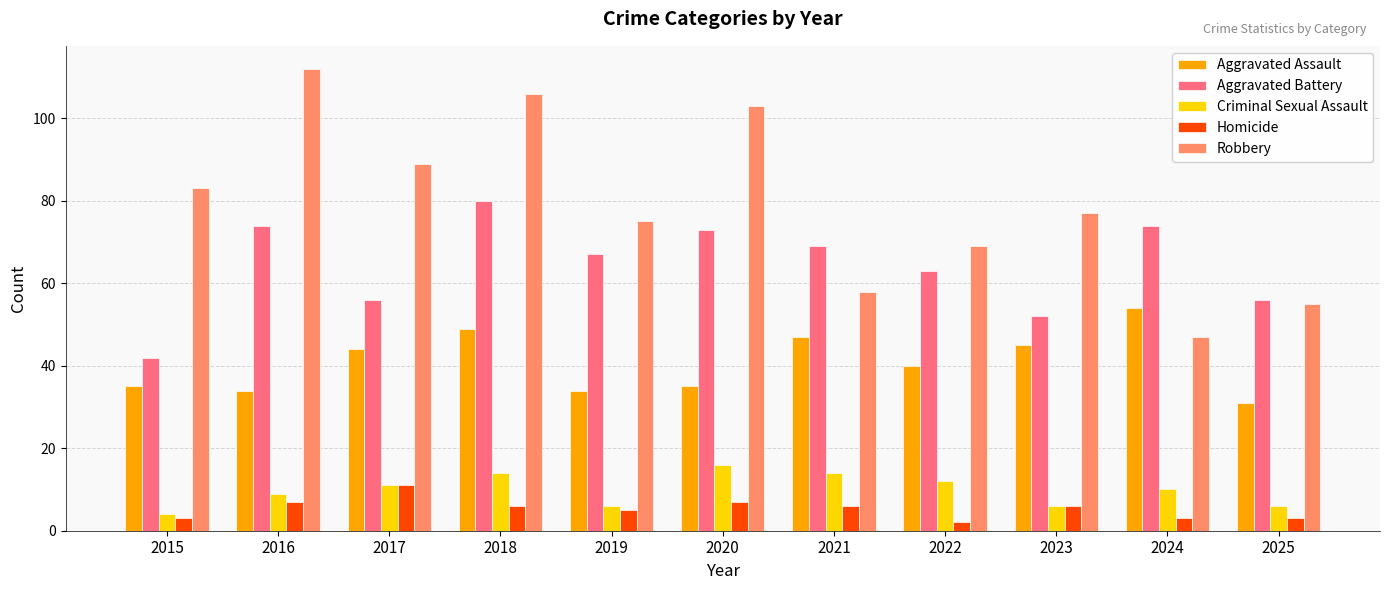

What is the average value of the Criminal Sexual Assault series?

10